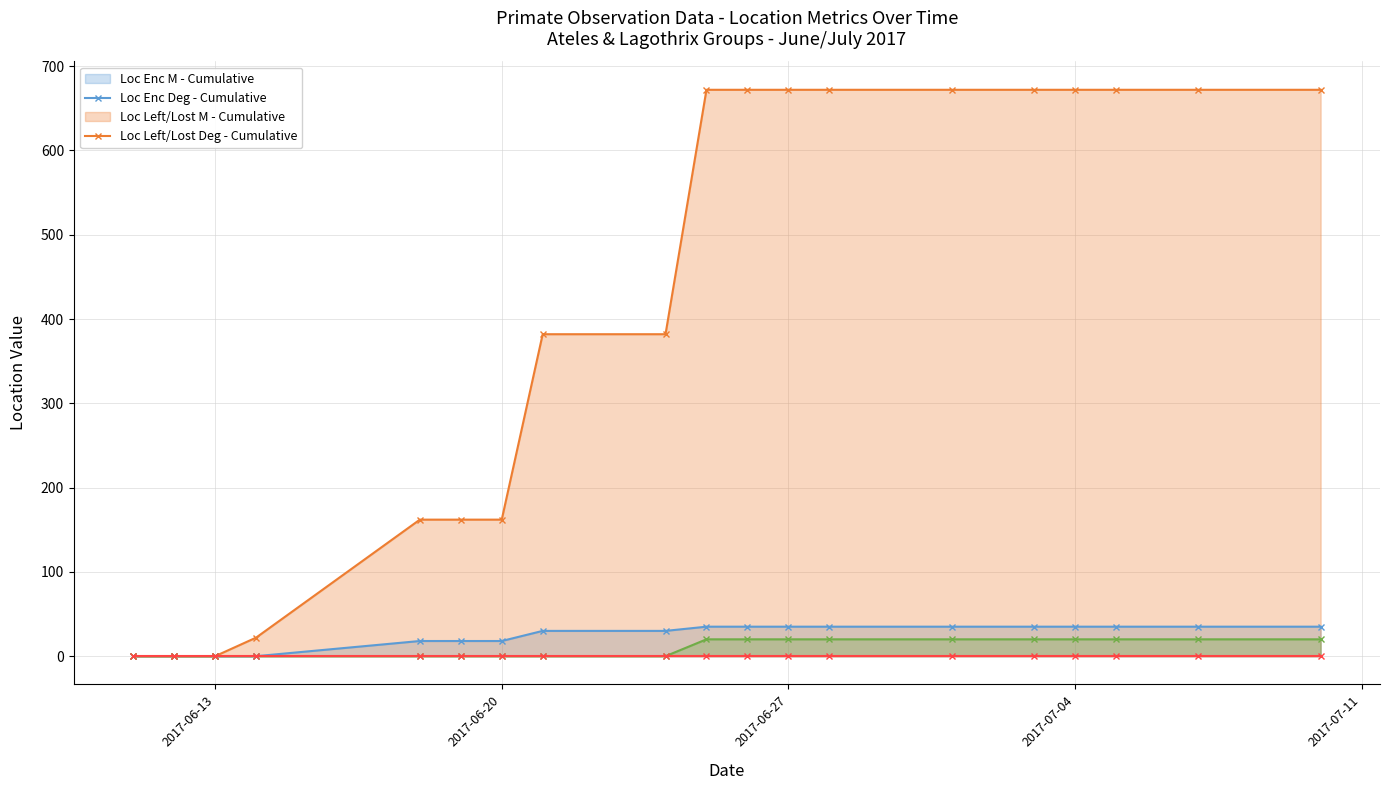

At which label does Loc Left/Lost M - Cumulative (line) reach its minimum?

2017-06-13